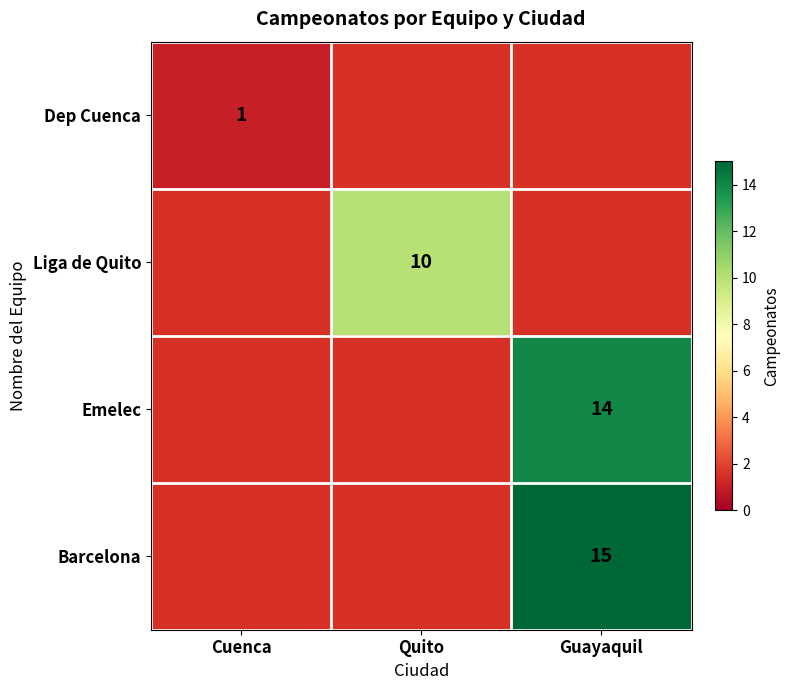

How many series are shown in this chart?

4